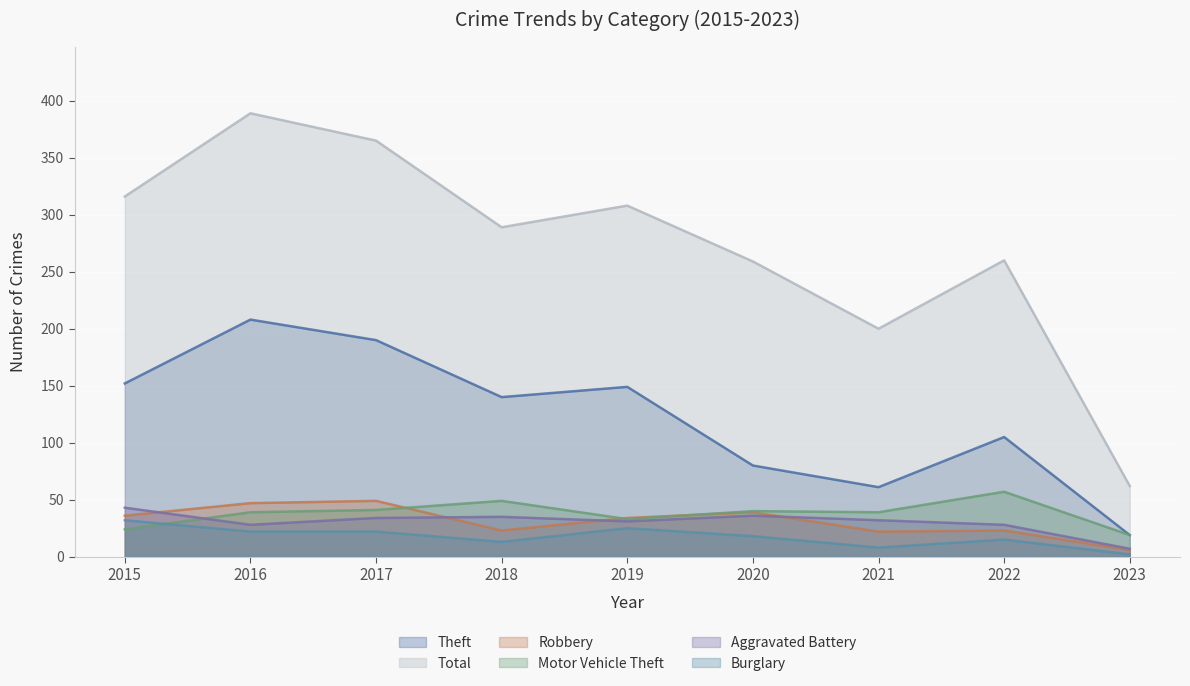

True or false: Robbery has a value of 23 at 2018.

True